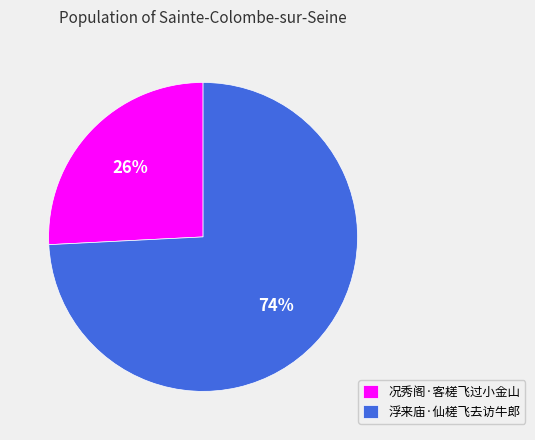

What is the largest slice in the pie chart?

浮来庙·仙槎飞去访牛郎